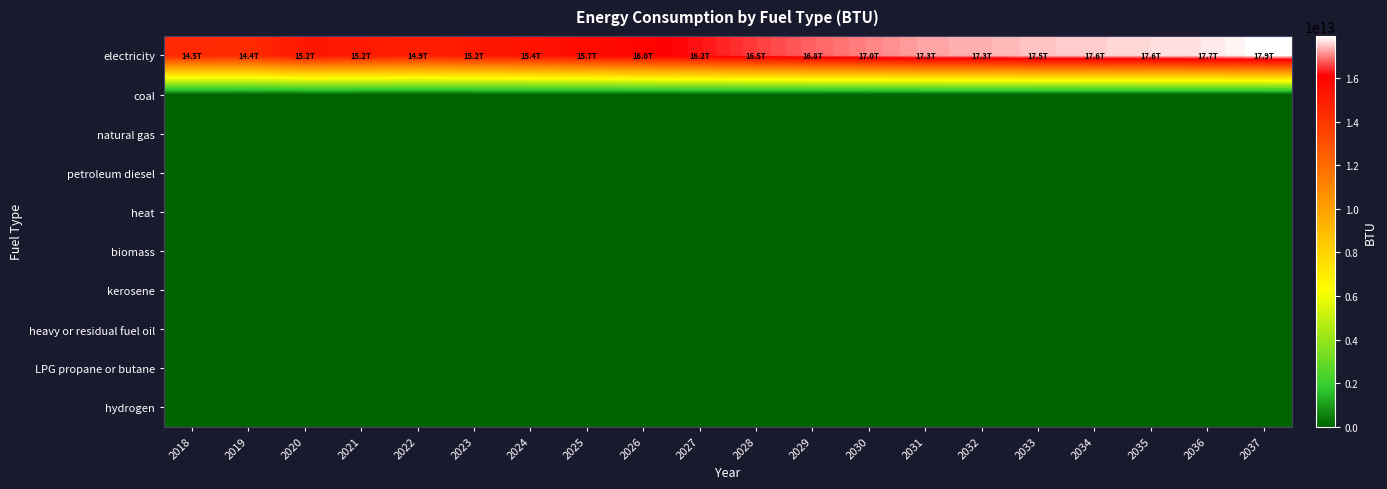

What is the total value across all series at 2027?

16228386880681.9